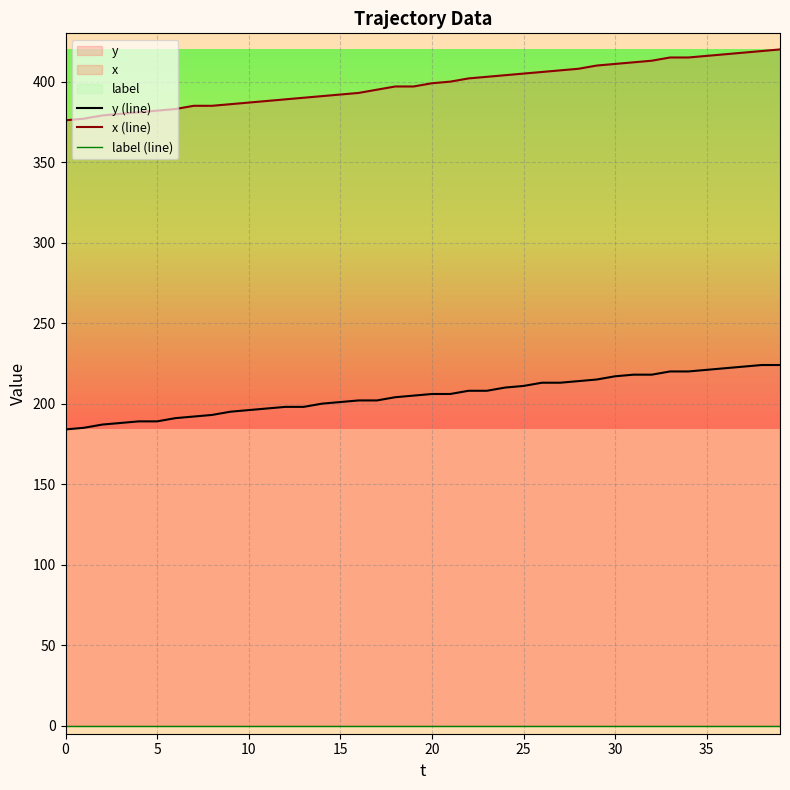

At which label does y (line) first exceed 206?

22